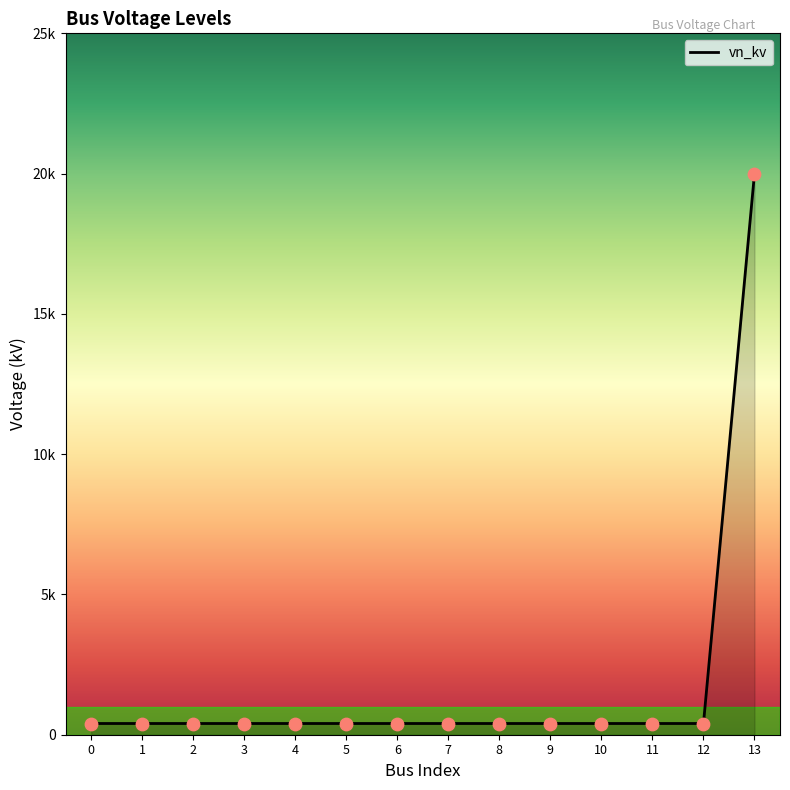

What is the change in value from 7 to 13?

+19.6